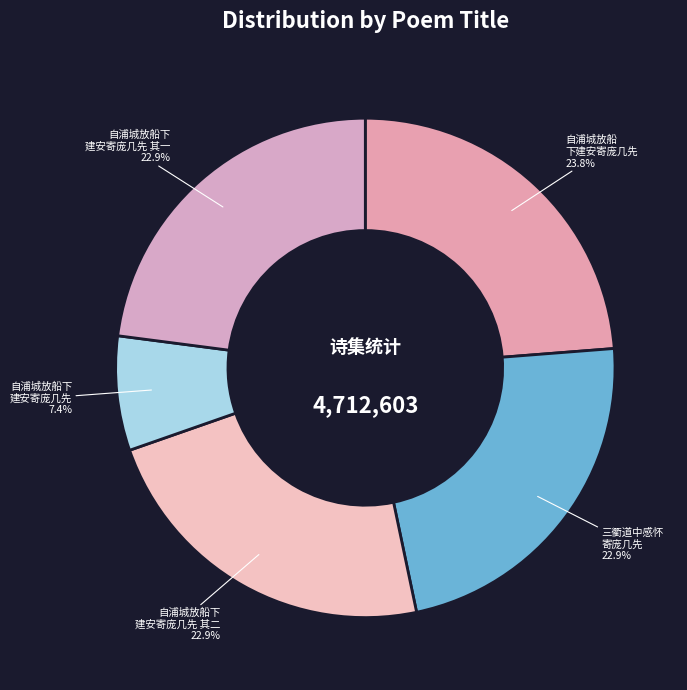

Which slice is the largest?

自浦城放船下建安寄庞几先